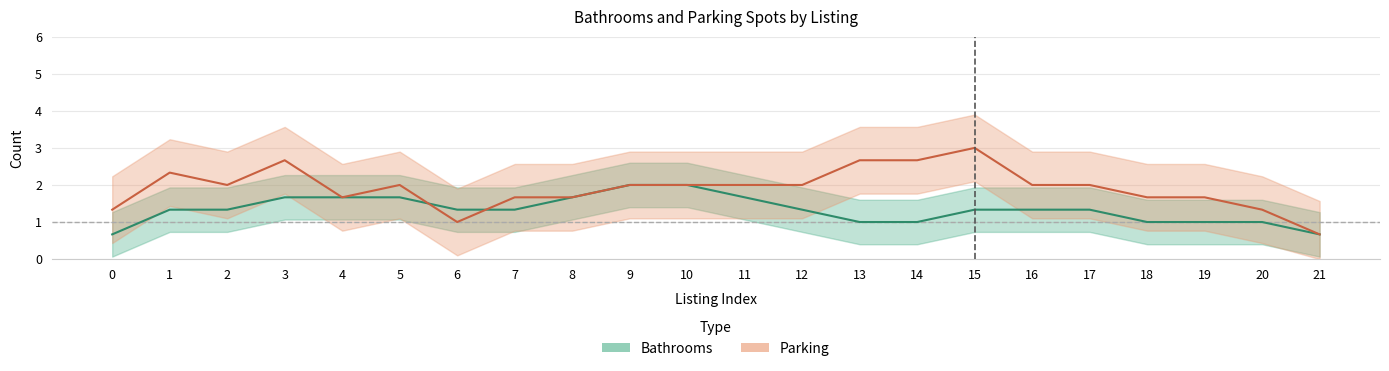

What value does the Parking series have at 11?

2